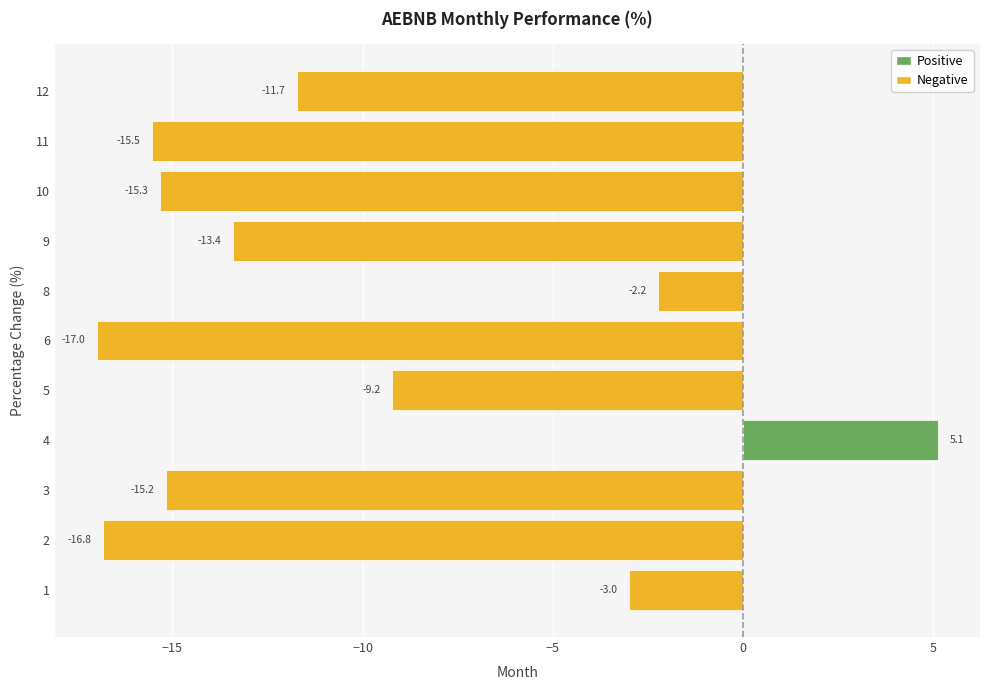

What is the minimum value shown in the chart?

-17.0